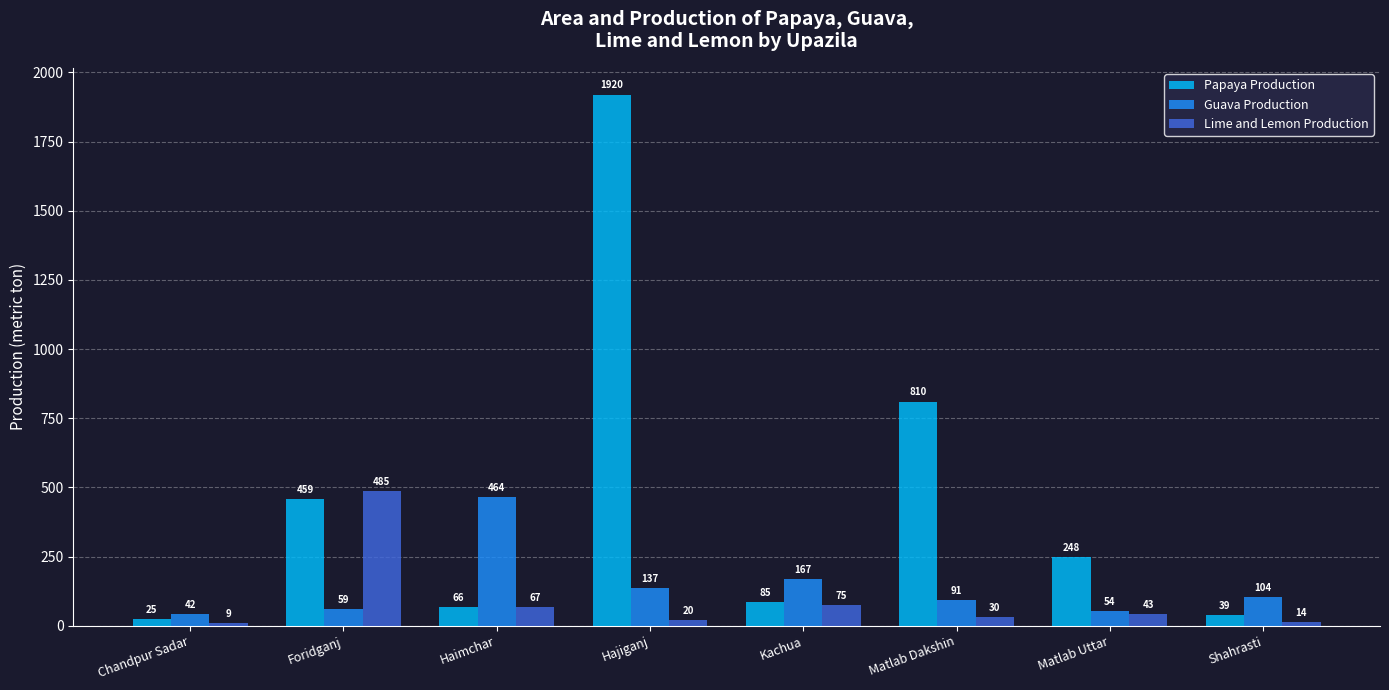

What are all the series names shown in the legend?

Papaya Production, Guava Production, Lime and Lemon Production